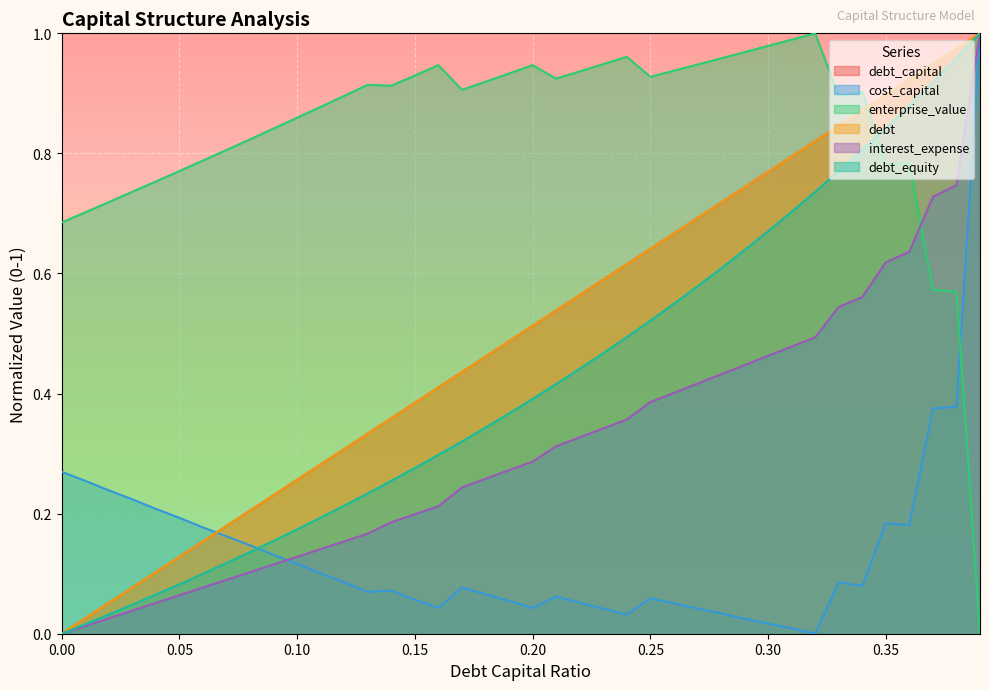

True or false: cost_capital and enterprise_value intersect in this chart.

True